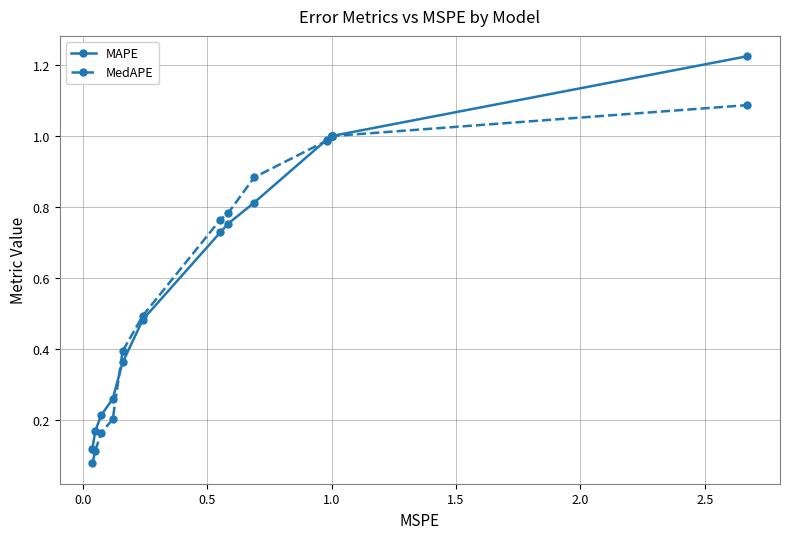

What is the sum of all MedAPE values?

8.9